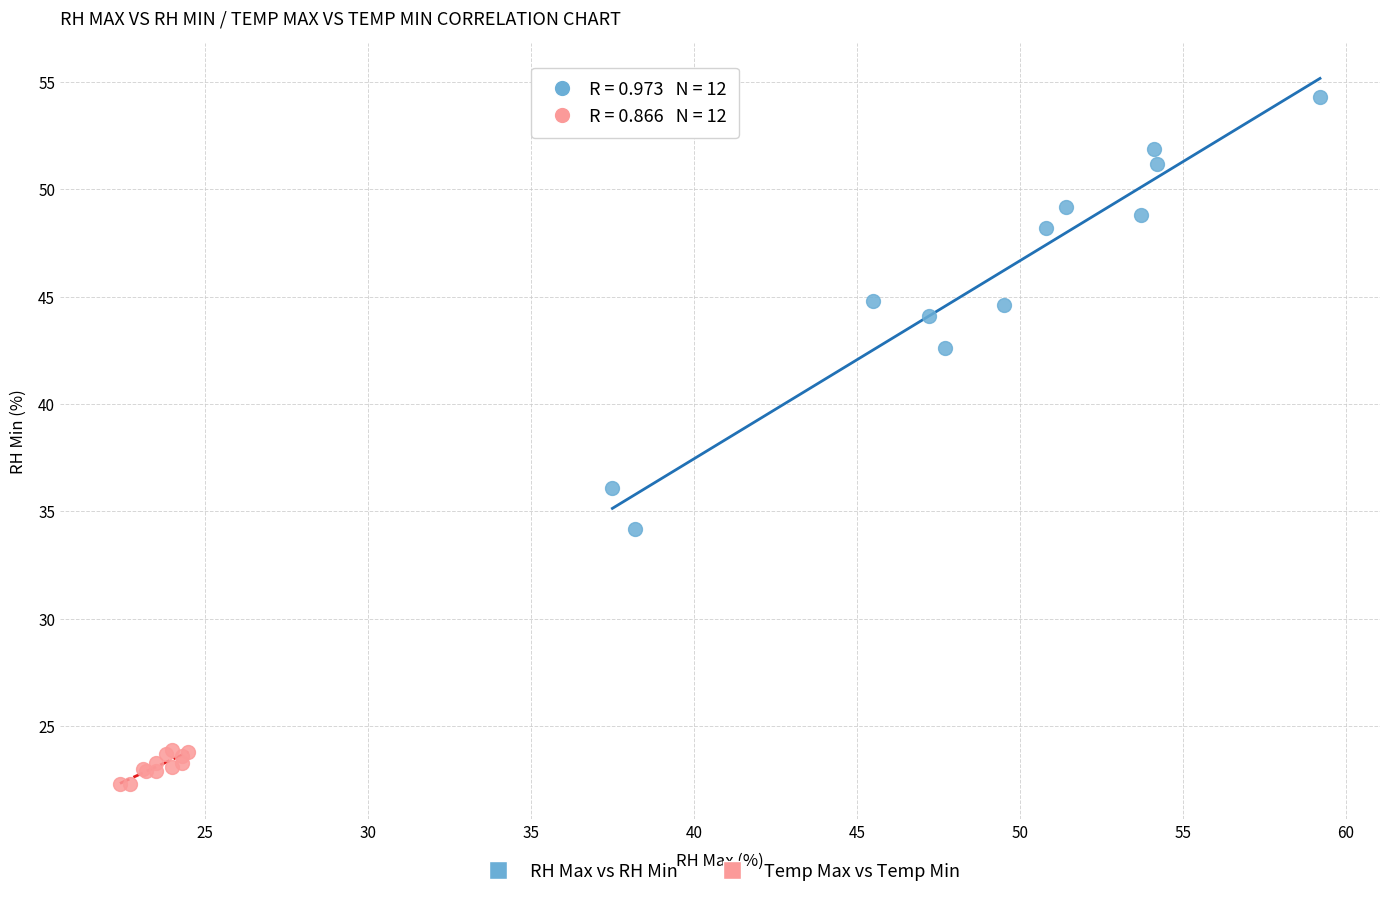

Which series reaches the maximum Y coordinate?

RH Max vs RH Min